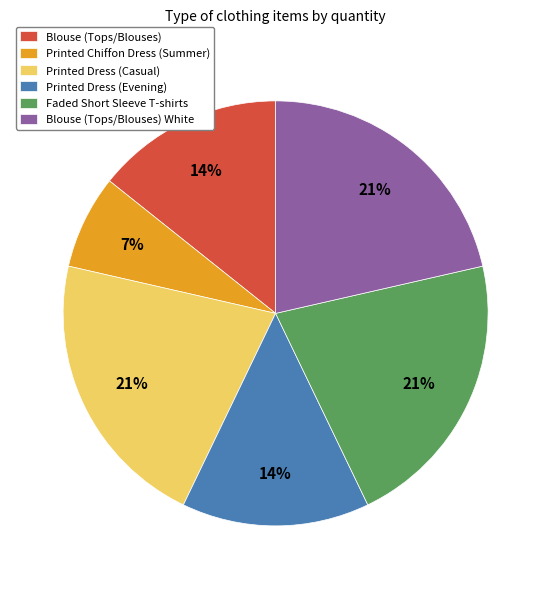

To the nearest percent, what portion does Printed Dress (Casual) represent?

21%